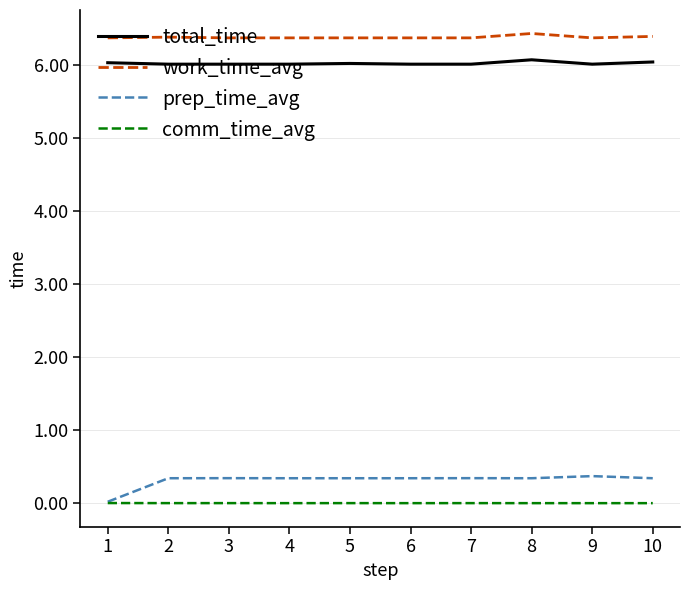

What is the highest value of the prep_time_avg series?

0.4